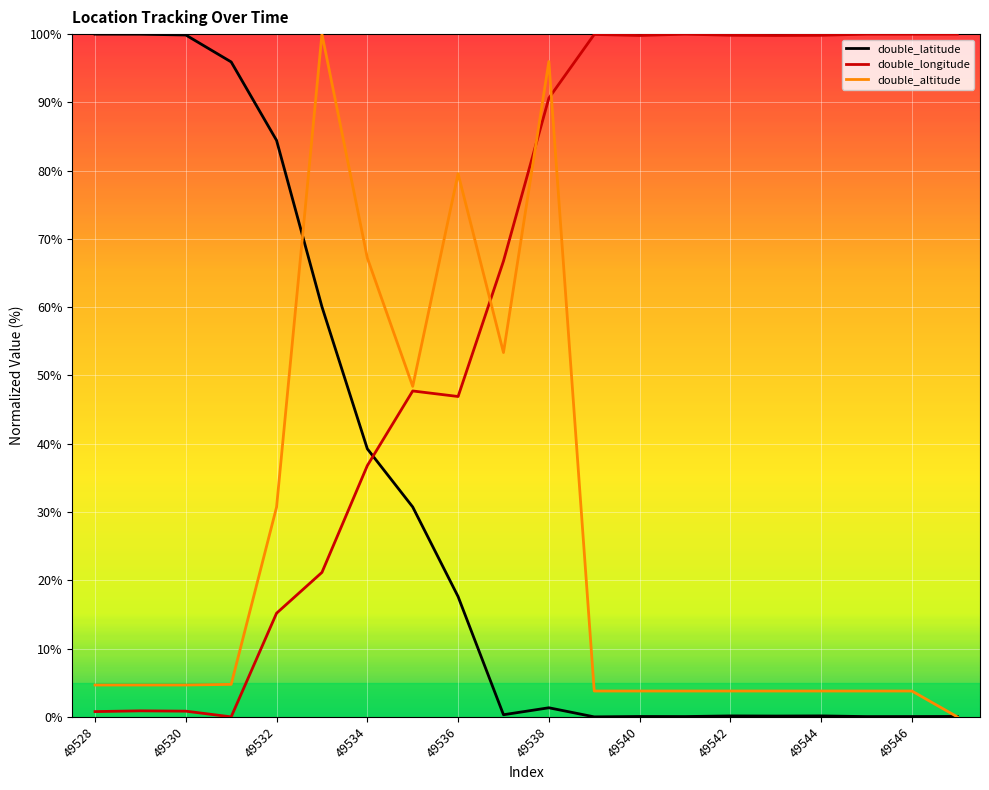

What are all the series names shown in the legend?

double_latitude, double_longitude, double_altitude